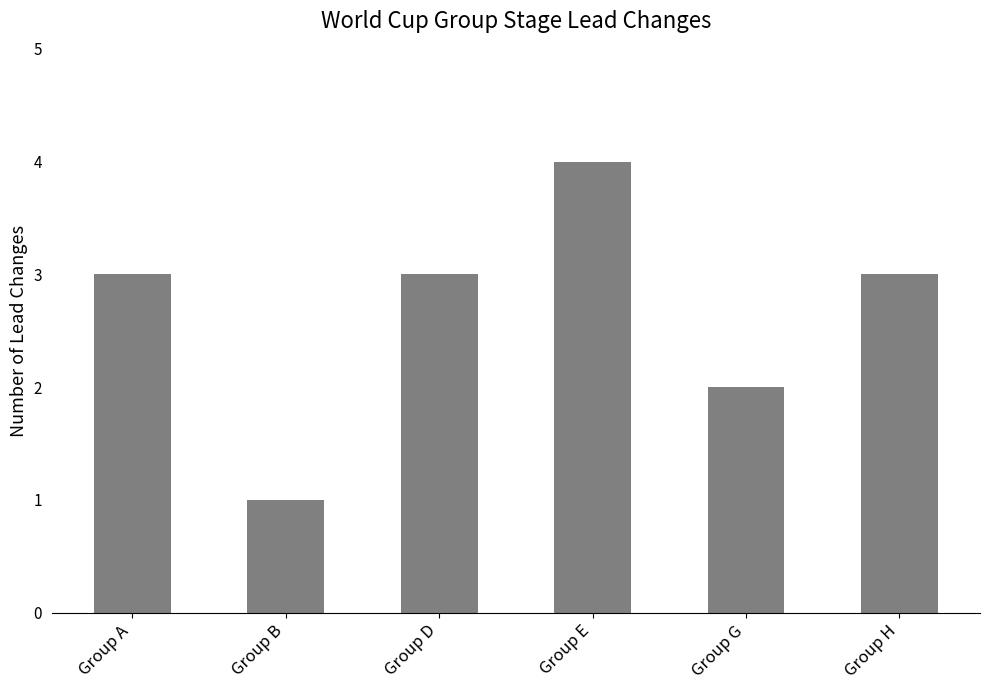

What is the difference between the maximum and minimum values?

3